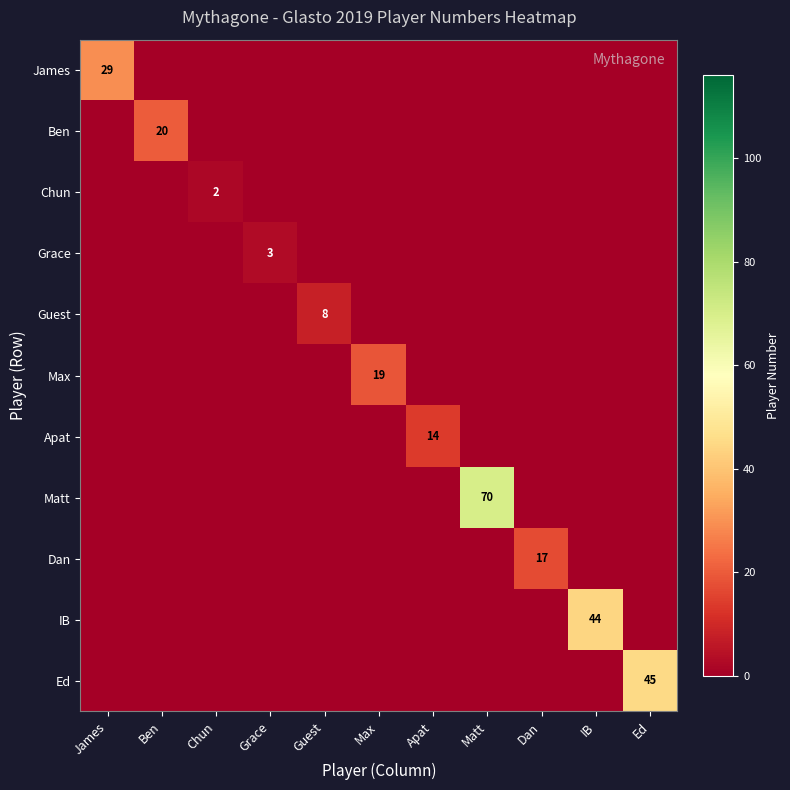

List the labels in order of Grace value, smallest first.

James, Ben, Chun, Guest, Max, Apat, Matt, Dan, IB, Ed, Grace